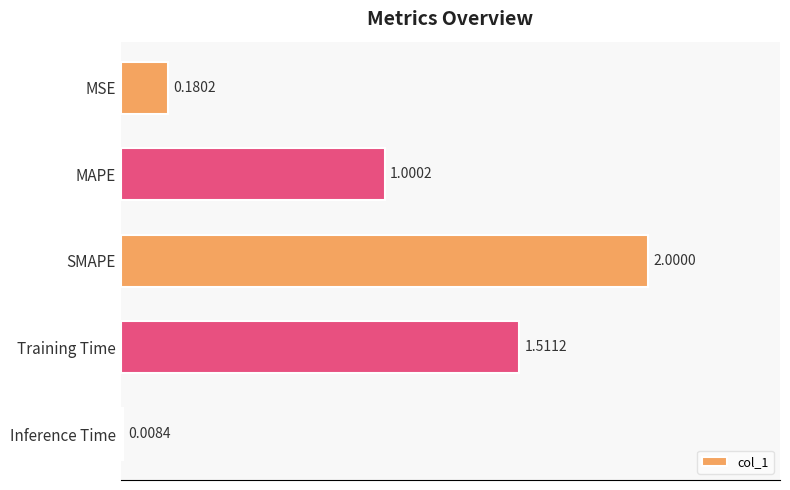

What is the difference between the values at SMAPE and MSE?

1.8